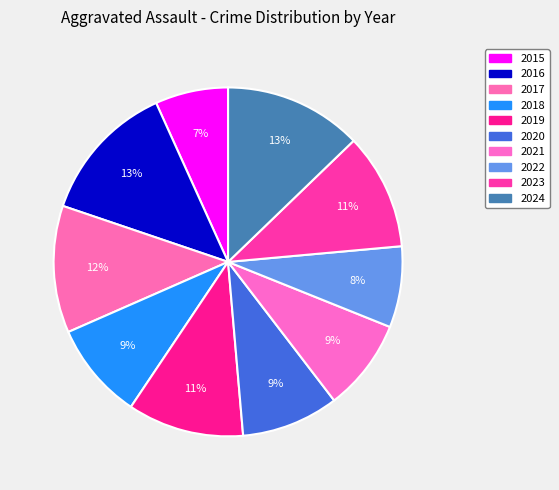

The 2019 slice represents 18% of the pie. True or false?

False